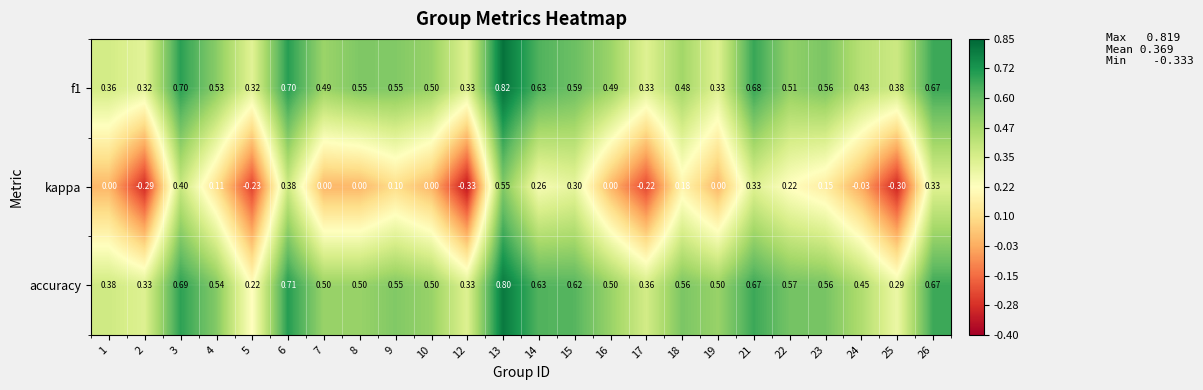

Between 9 and 24, which series saw the biggest shift?

kappa